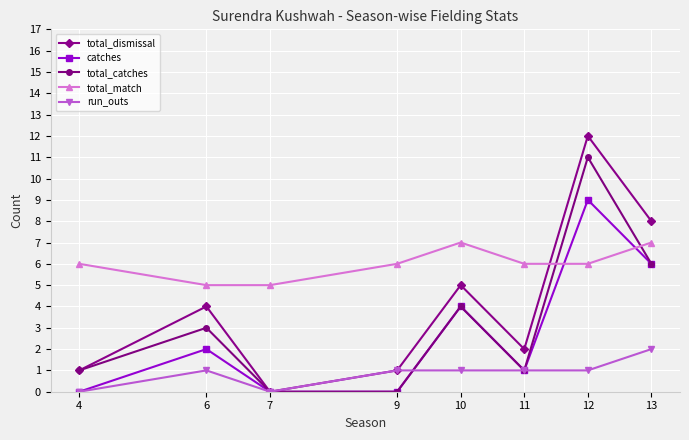

The run_outs series shows 1 at 12. True or false?

True